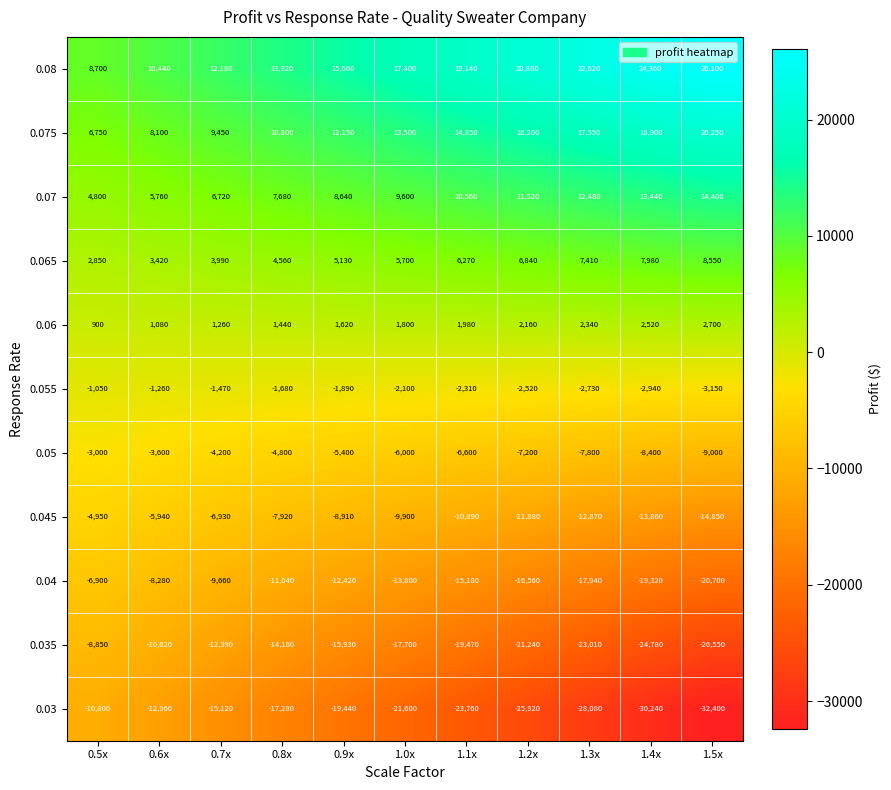

Is it true that 0.055 equals -2940 at 1.4x?

True